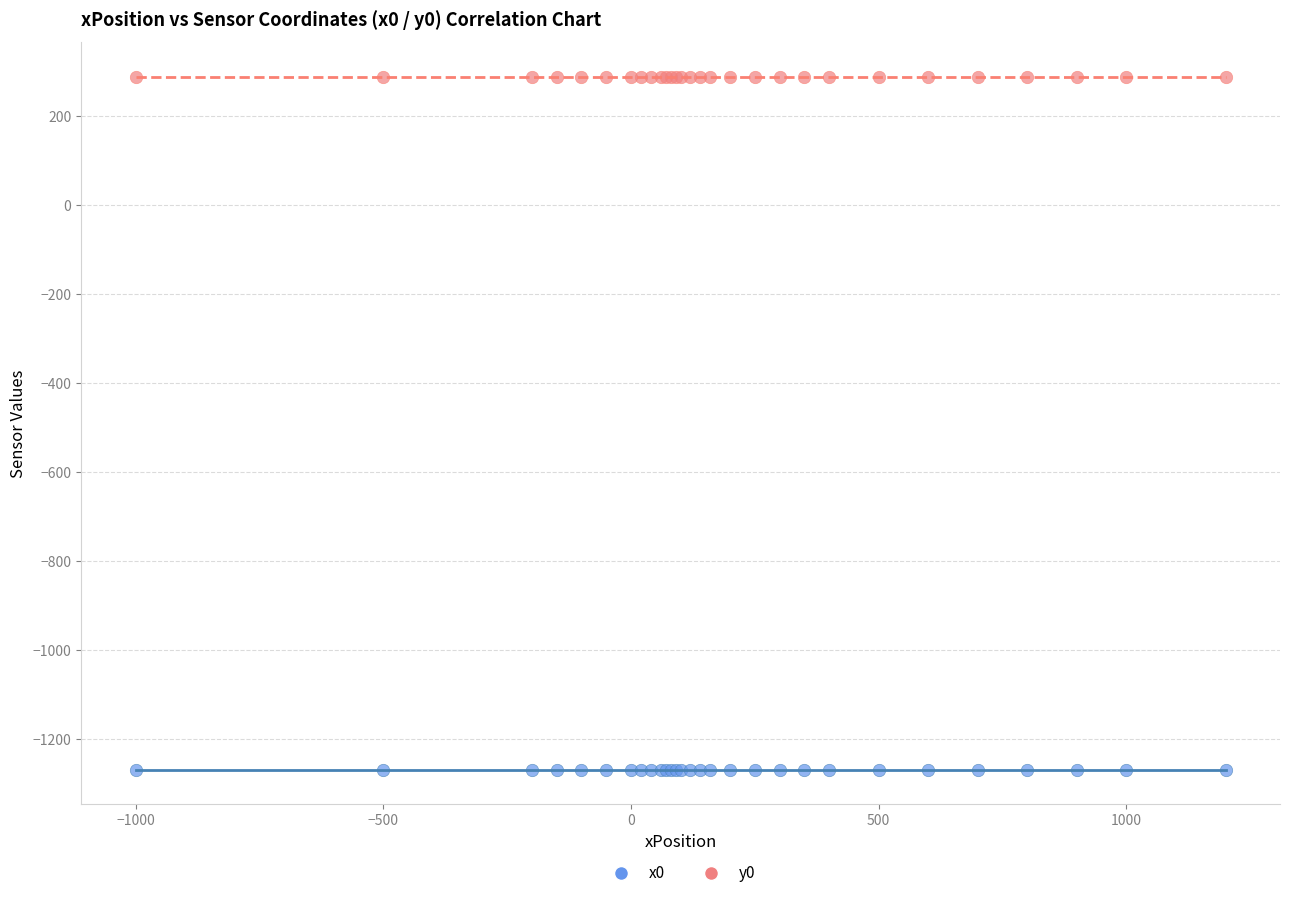

Which series reaches the minimum Y coordinate?

x0